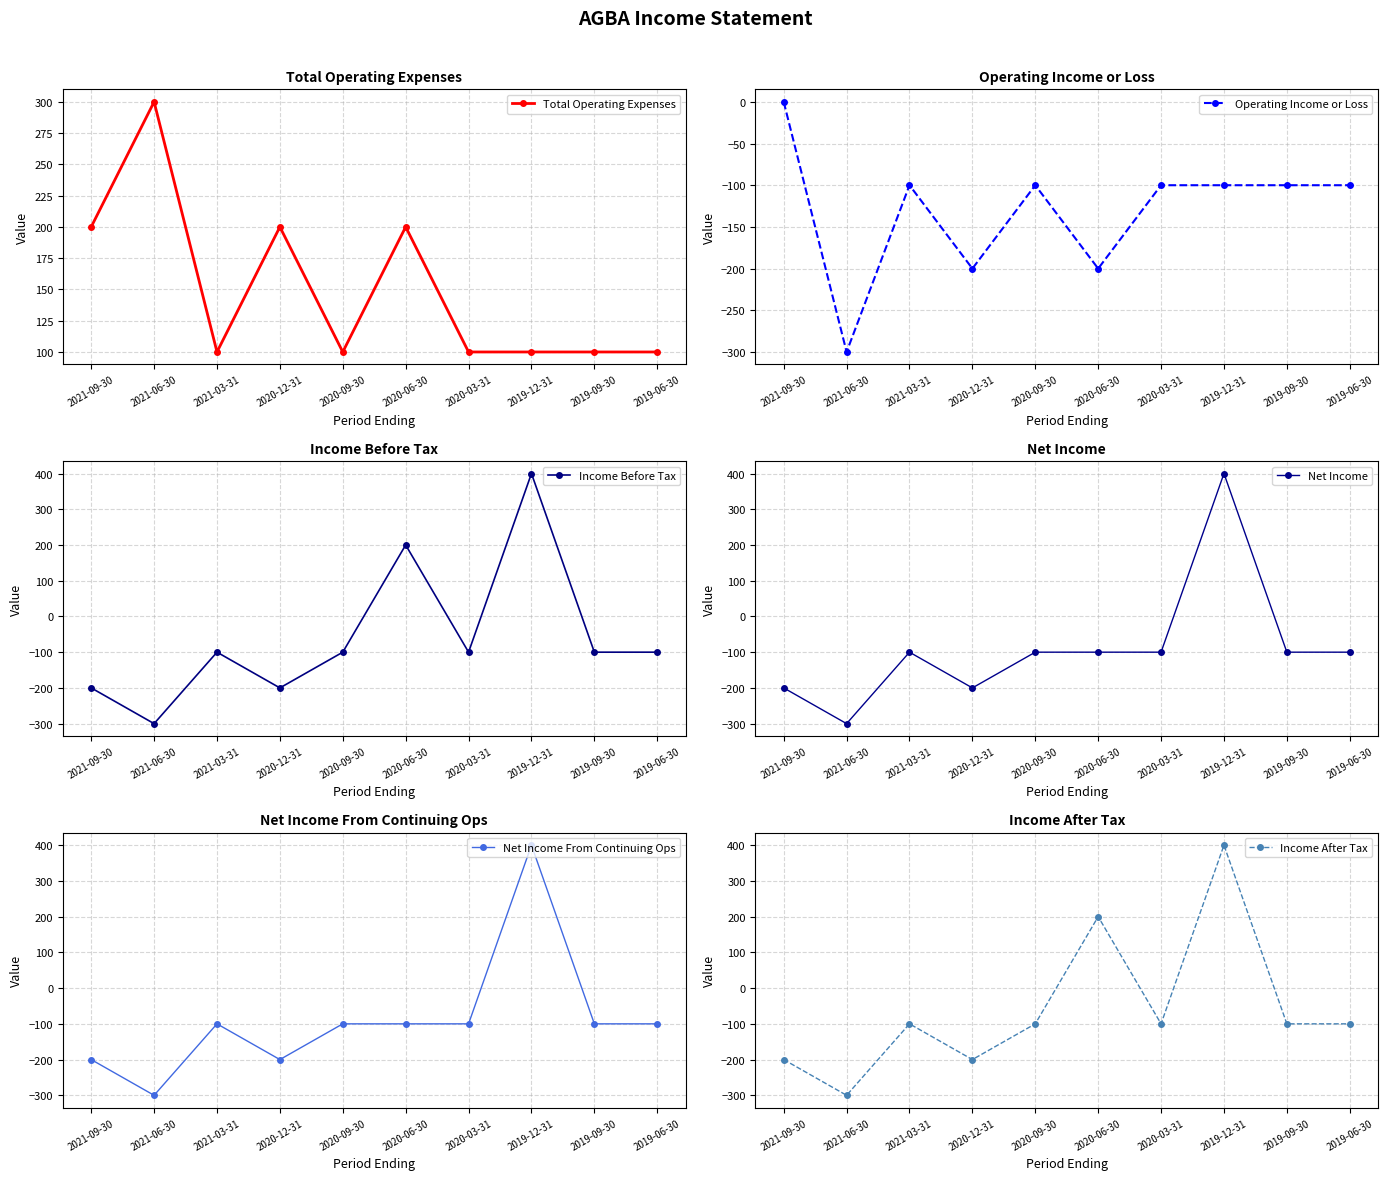

True or false: Net Income From Continuing Ops and Operating Income or Loss intersect in this chart.

False